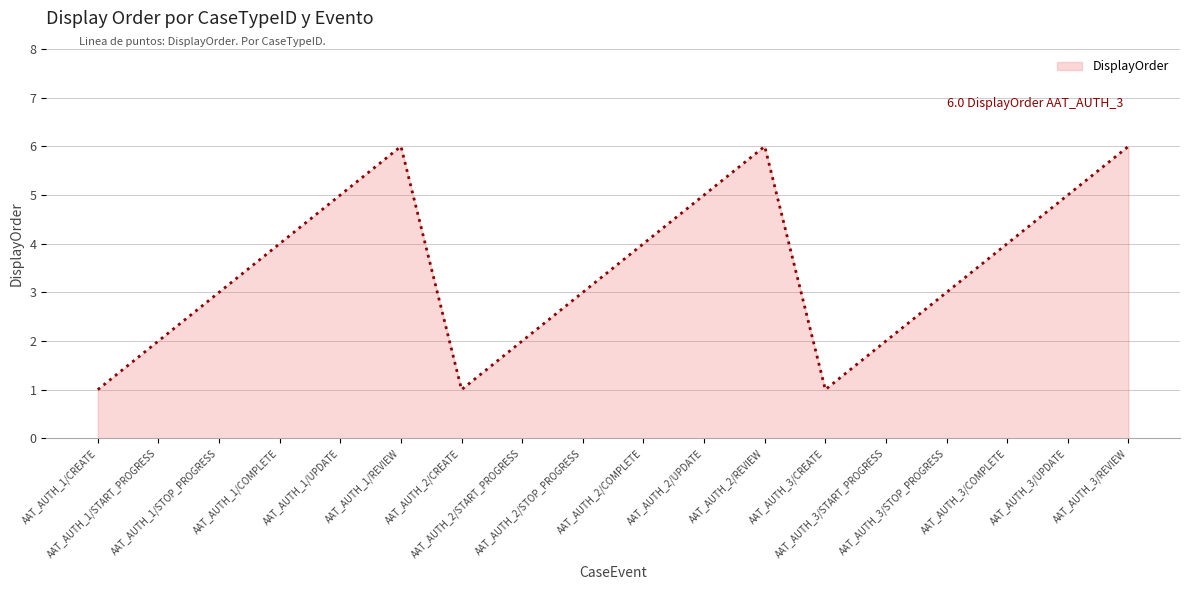

What is the smallest value displayed?

1